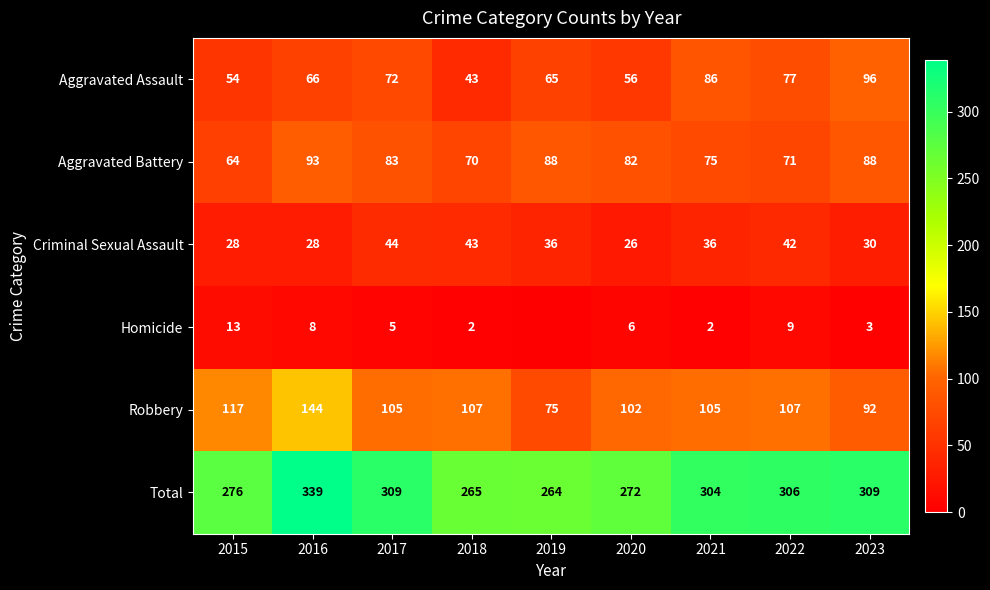

What is the approximate value of Robbery at 2023, to the nearest 10?

90